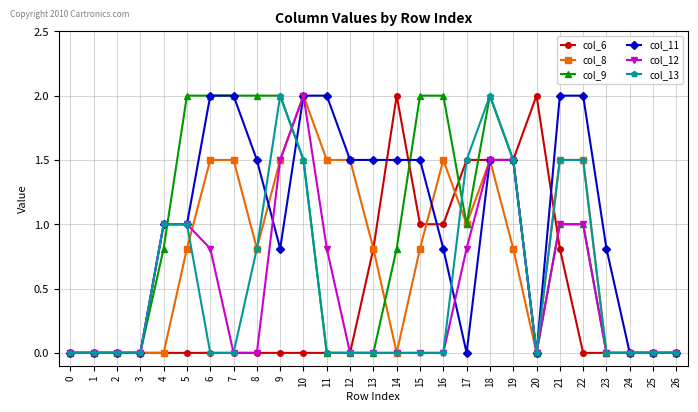

Is the value of col_9 at 7 greater than the value of col_12 at 13?

Yes